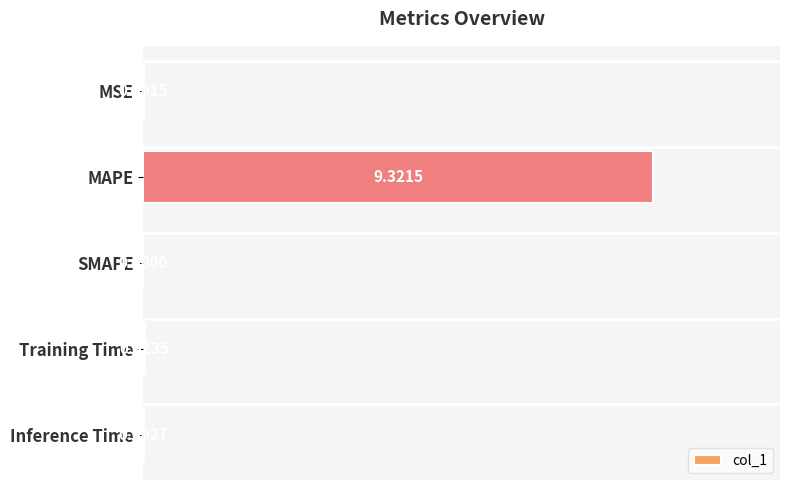

At which label is the value closest to 4?

Training Time